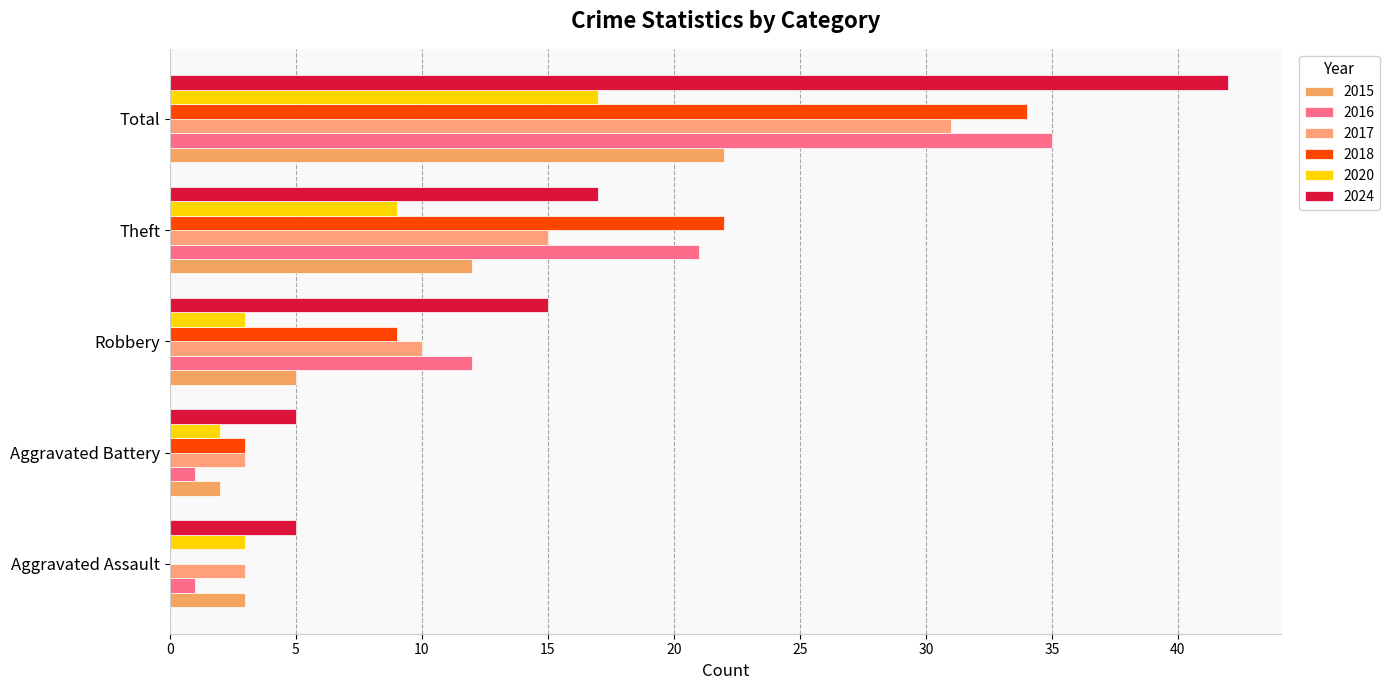

Where is 2020 nearest to the value 9?

Theft